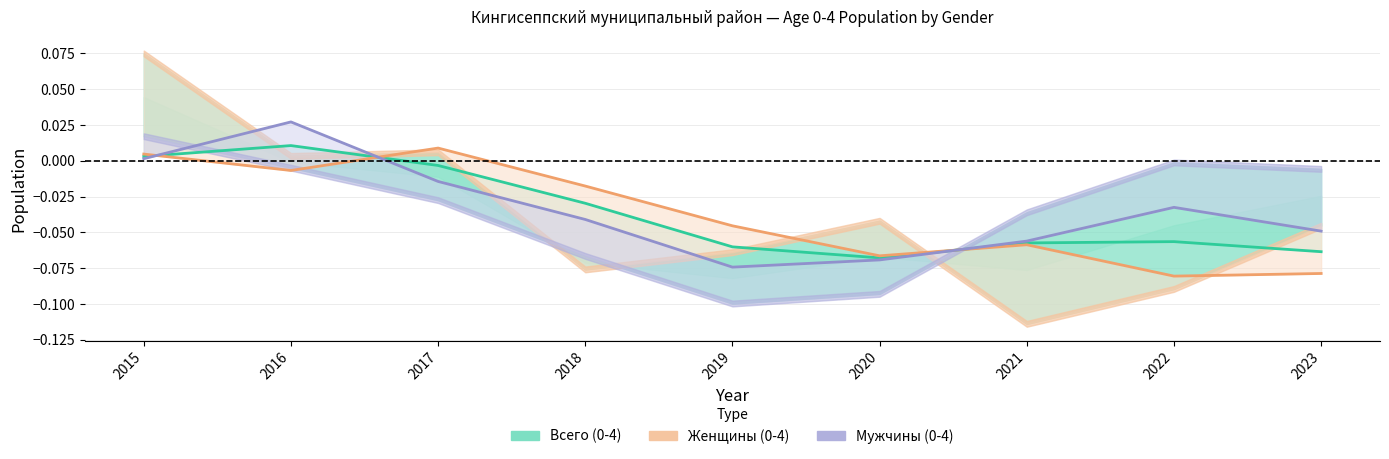

List the labels in order of Женщины (0-4) line value, largest first.

2017, 2015, 2016, 2018, 2019, 2021, 2020, 2023, 2022